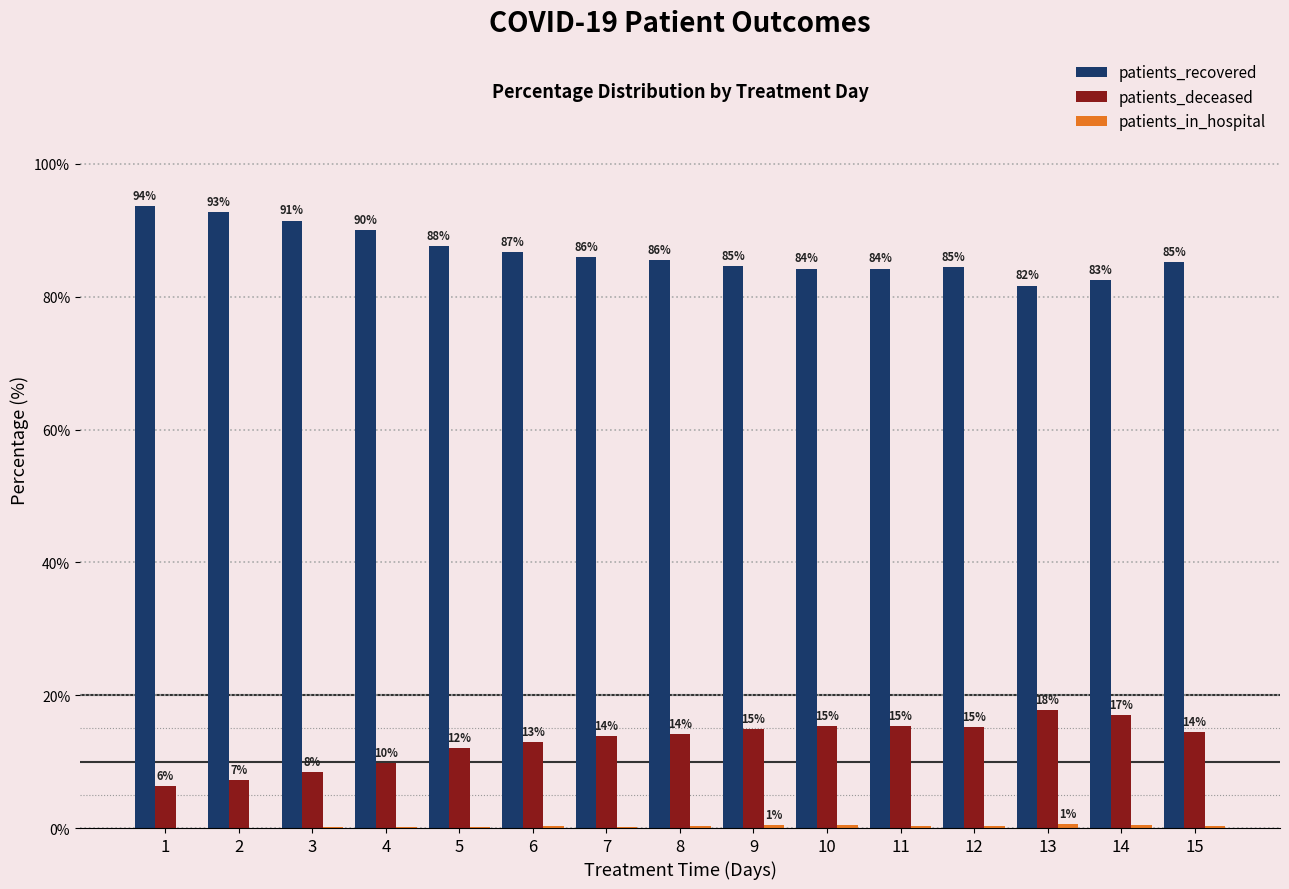

What is the lowest value of the patients_recovered series?

81.7